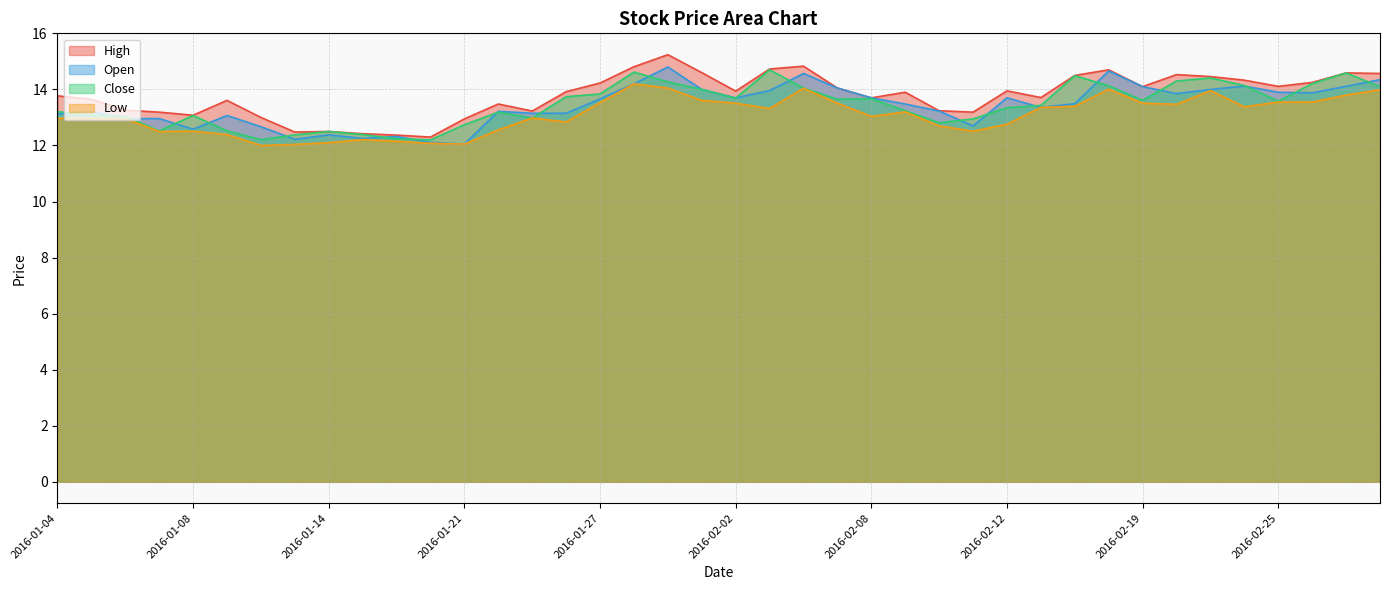

What is the spread (max minus min) of values at 2016-01-27?

0.7